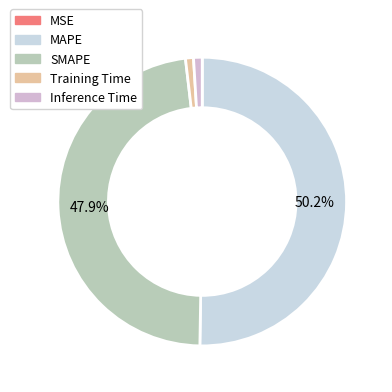

Which category accounts for the majority?

MAPE